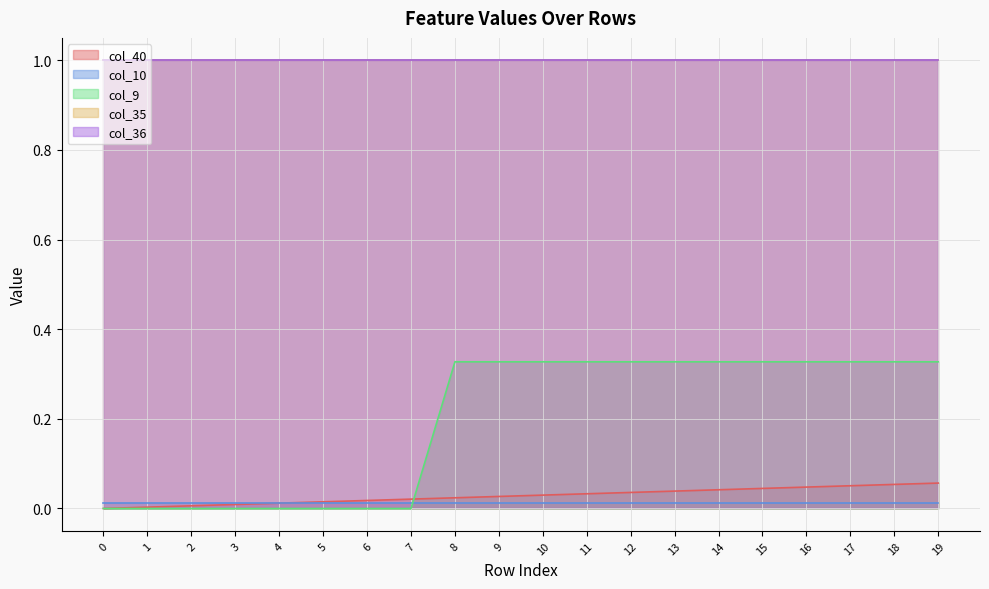

How many lines are shown in the chart?

5